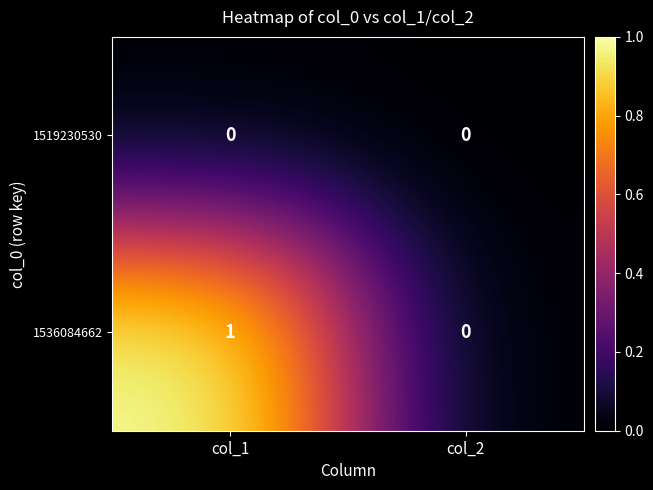

At which category does the chart reach its peak across all series?

col_1